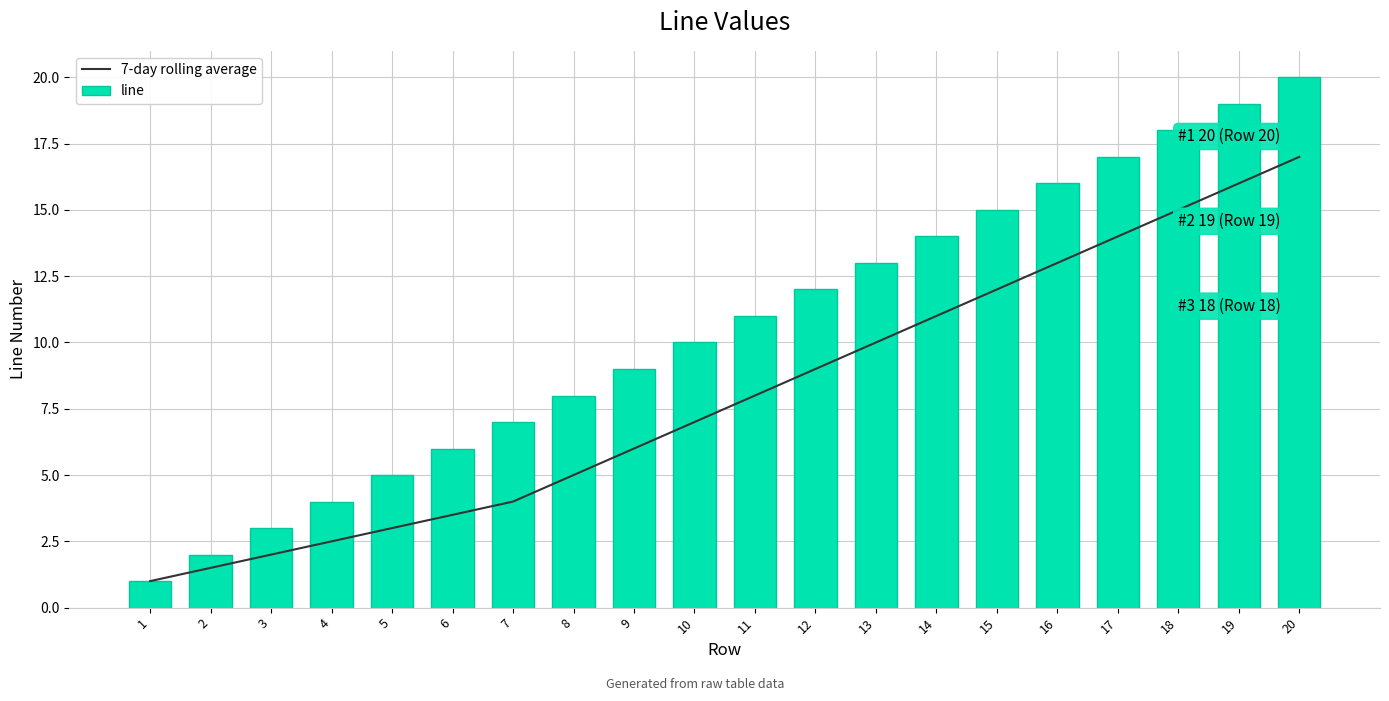

List the series in order of their overall mean, lowest first.

7-day rolling average, line